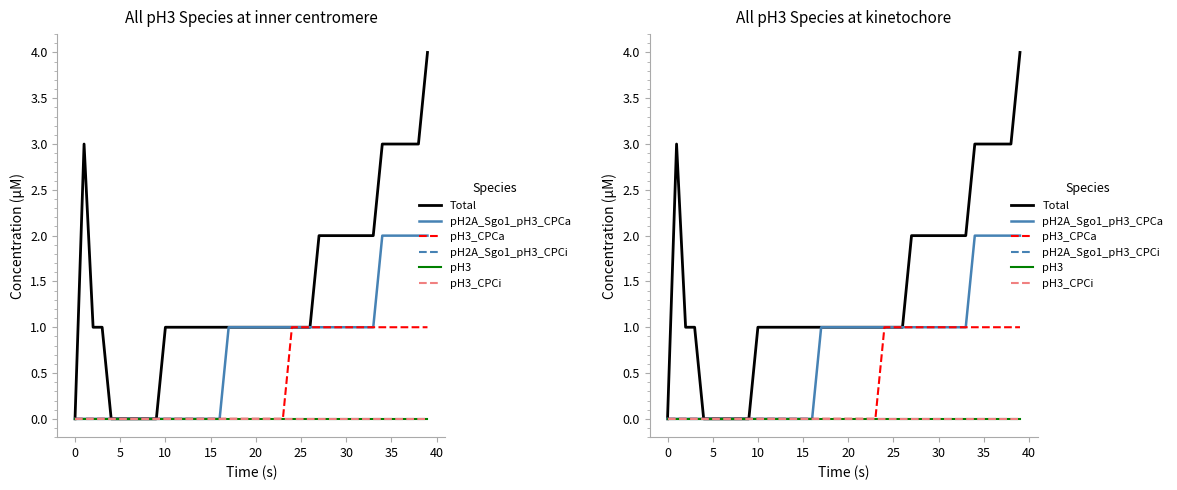

What are all the series names shown in the legend?

Total, pH2A_Sgo1_pH3_CPCa, pH3_CPCa, pH2A_Sgo1_pH3_CPCi, pH3, pH3_CPCi